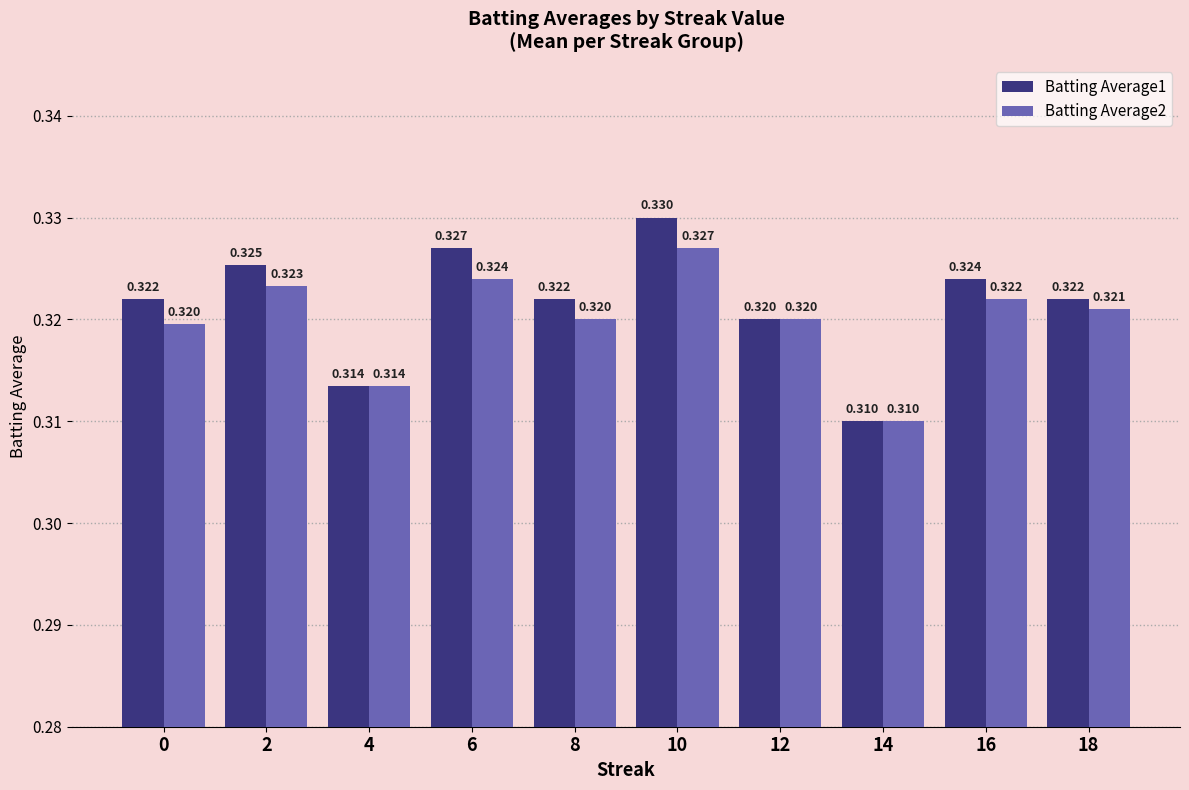

How many series are shown in this chart?

2